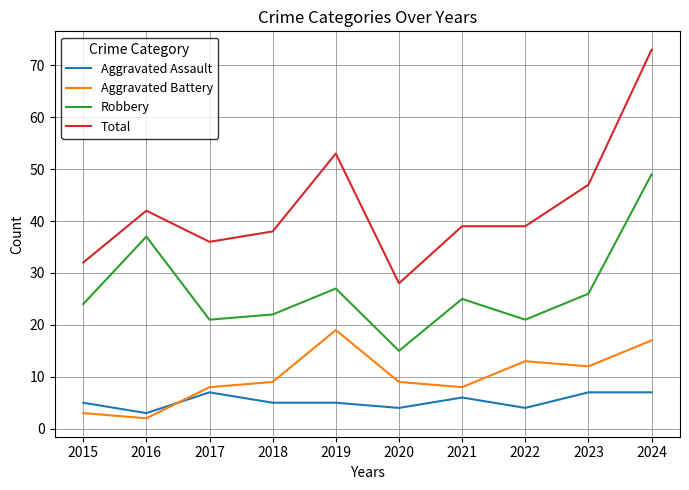

What is the maximum value for Robbery?

49